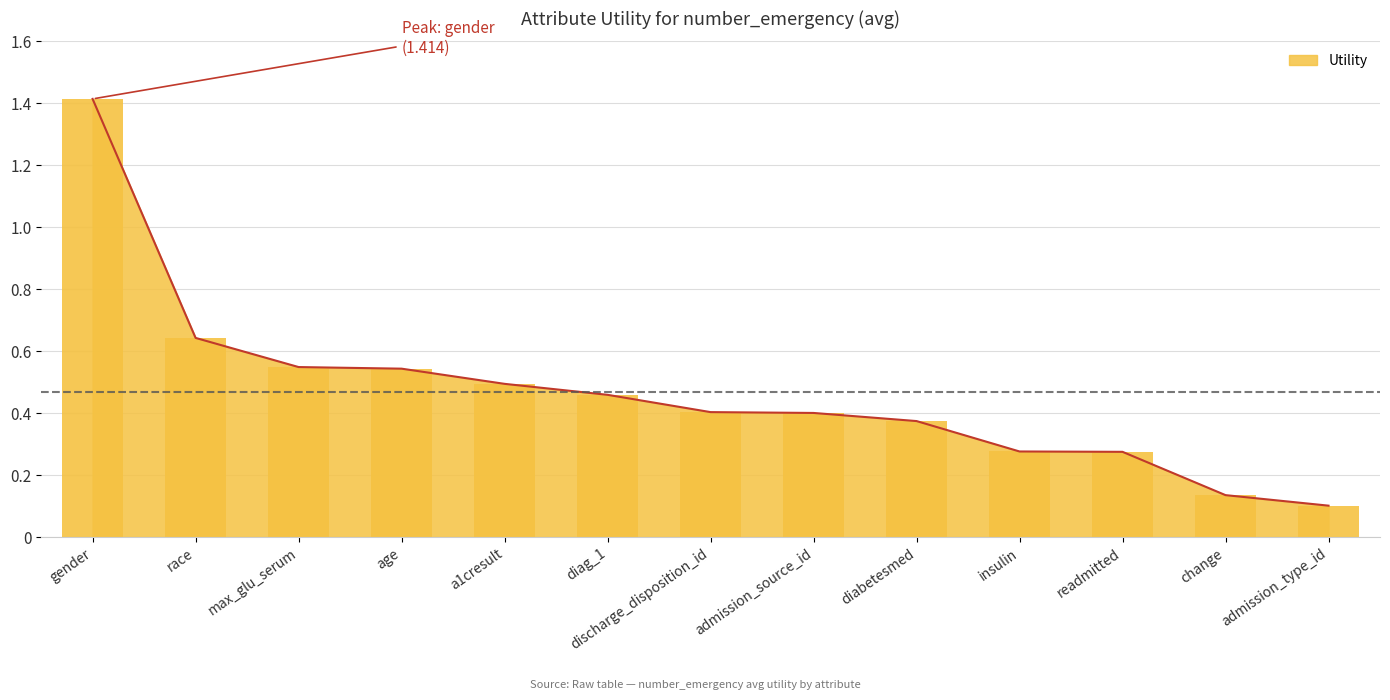

Count the number of data series in this chart.

1